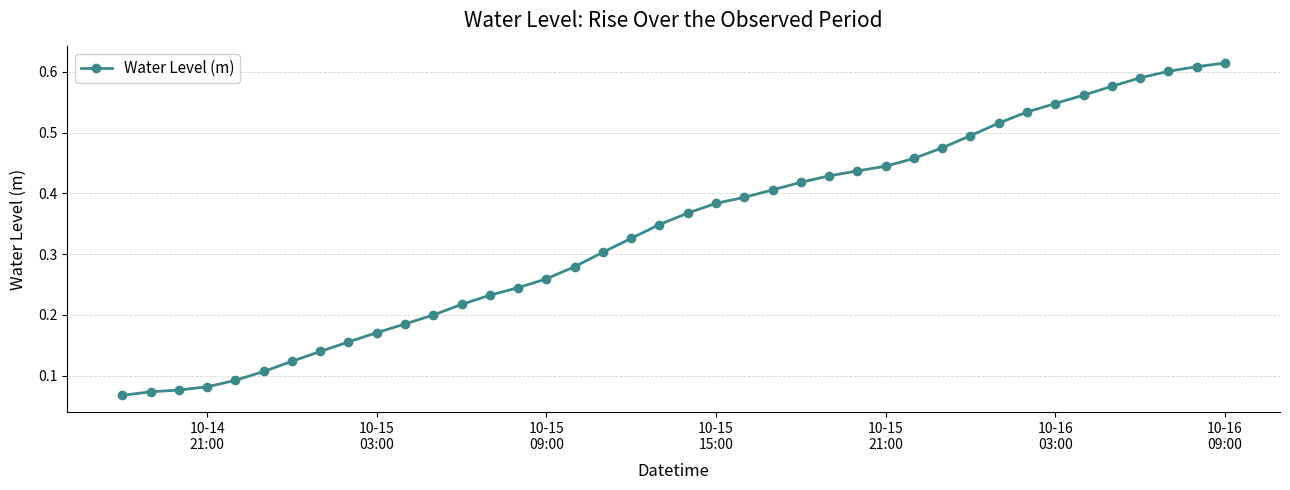

How many values are between 0 and 1?

40